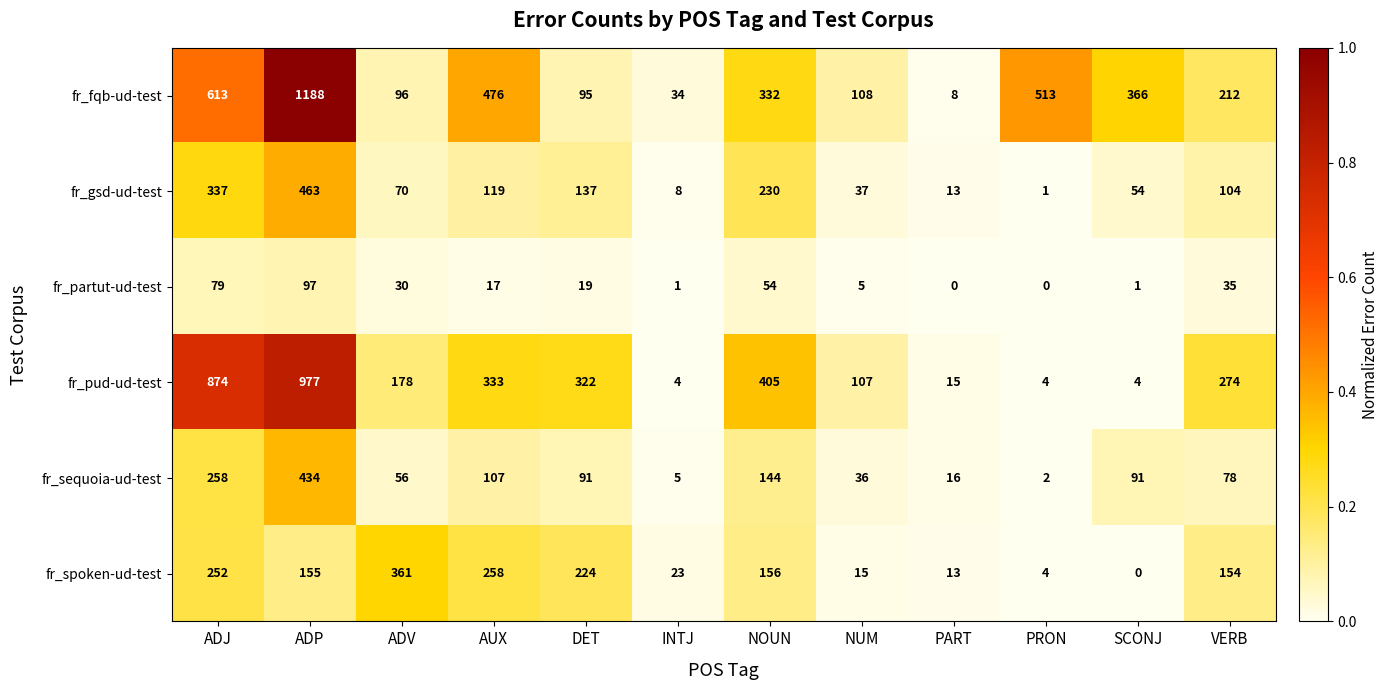

Between NOUN and PART, which series saw the biggest shift?

fr_pud-ud-test